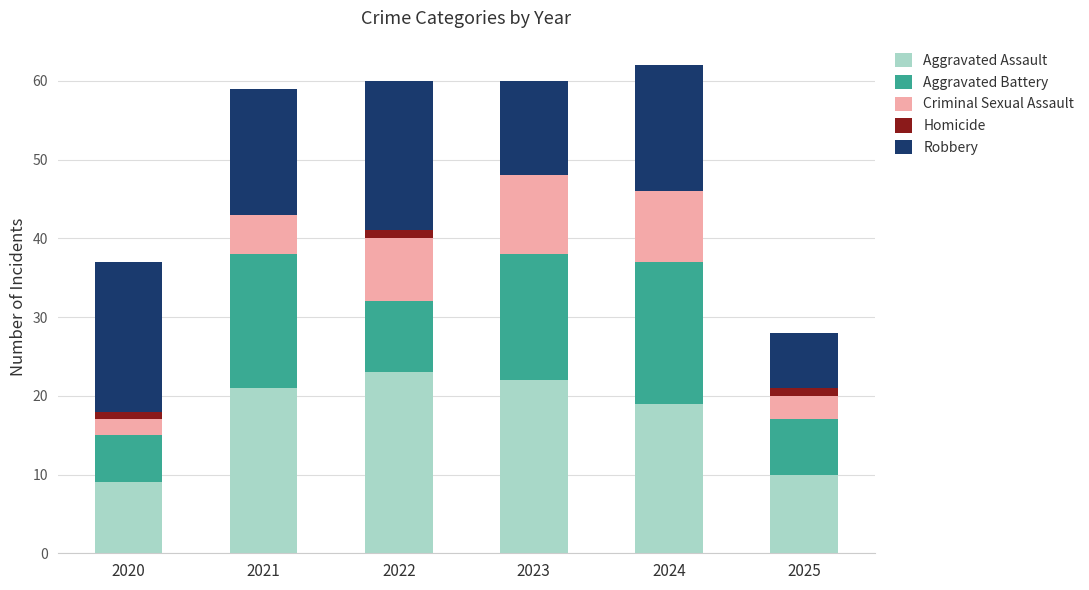

What is the total value across all series at 2023?

60